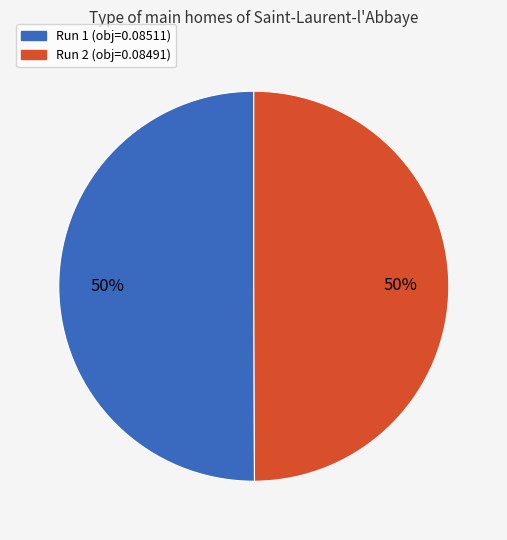

How many segments does this pie chart have?

2